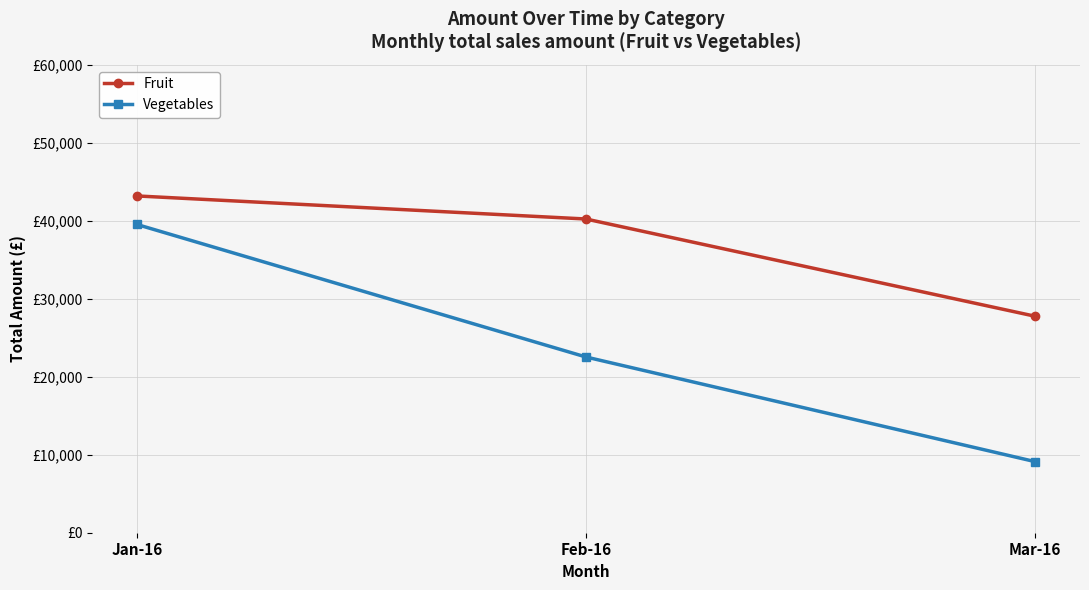

What is the label of the 2nd point from the left?

Feb-16